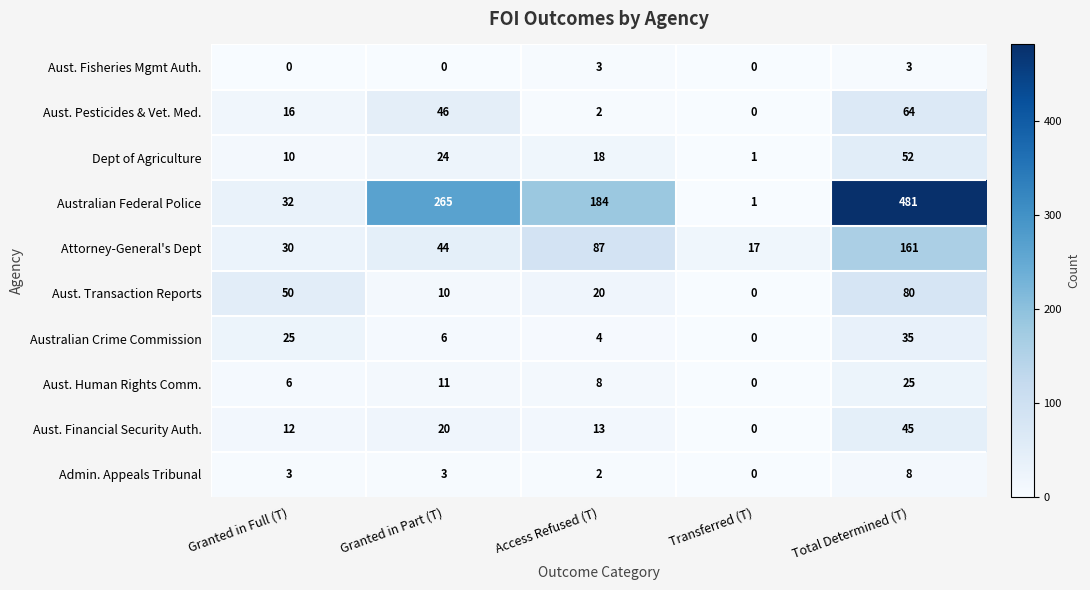

Which series has the largest range (max minus min)?

Australian Federal Police